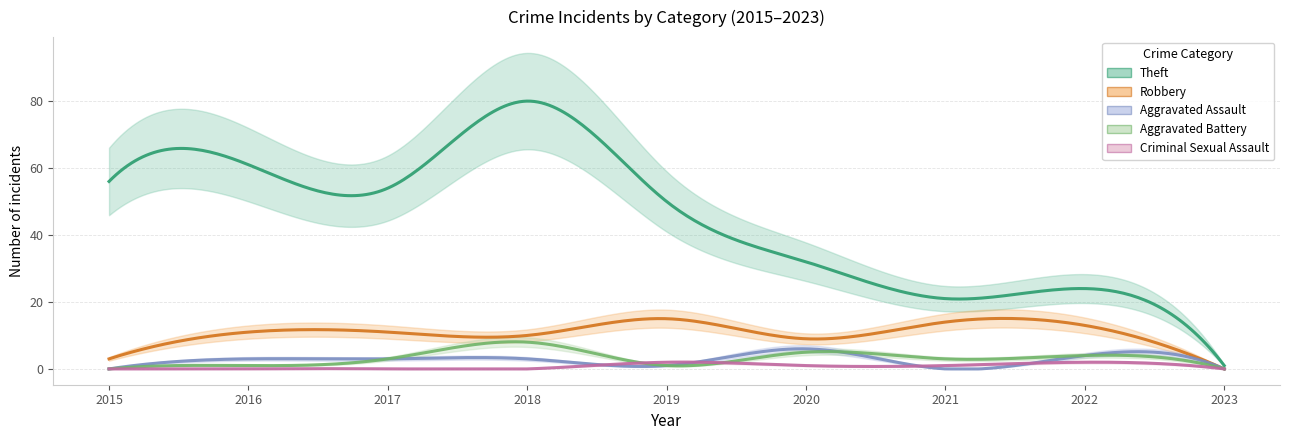

Reading left to right, extract all data points from this chart.

Theft: 56	61	54	80	50	32	21	24	1
Robbery: 3	11	11	10	15	9	14	13	0
Aggravated Assault: 0	3	3	3	1	6	0	4	0
Aggravated Battery: 0	1	3	8	1	5	3	4	0
Criminal Sexual Assault: 0	0	0	0	2	1	1	2	0